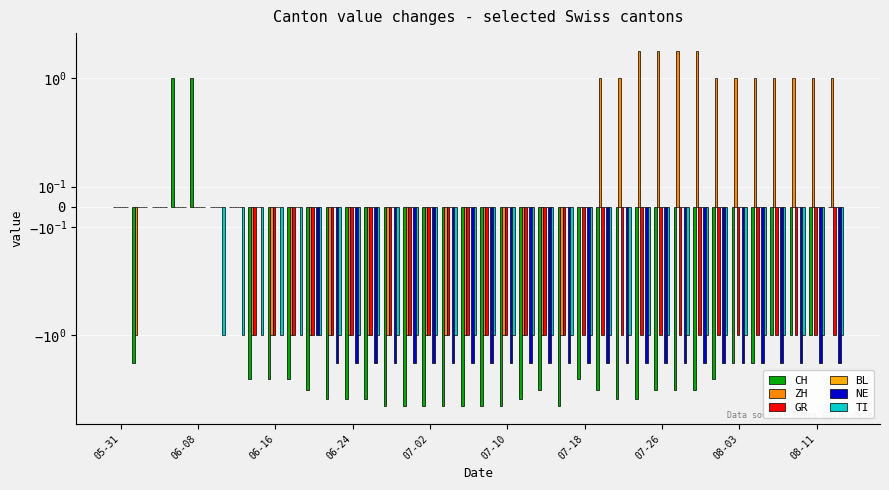

Rank the series by their maximum value, from lowest to highest.

GR, BL, NE, TI, CH, ZH